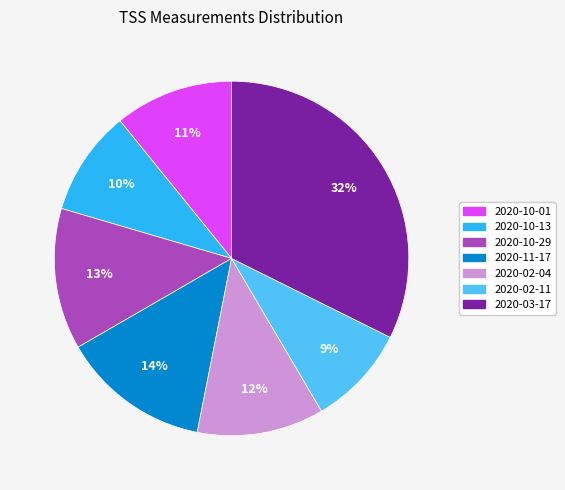

Which category has the biggest portion of the pie?

2020-03-17